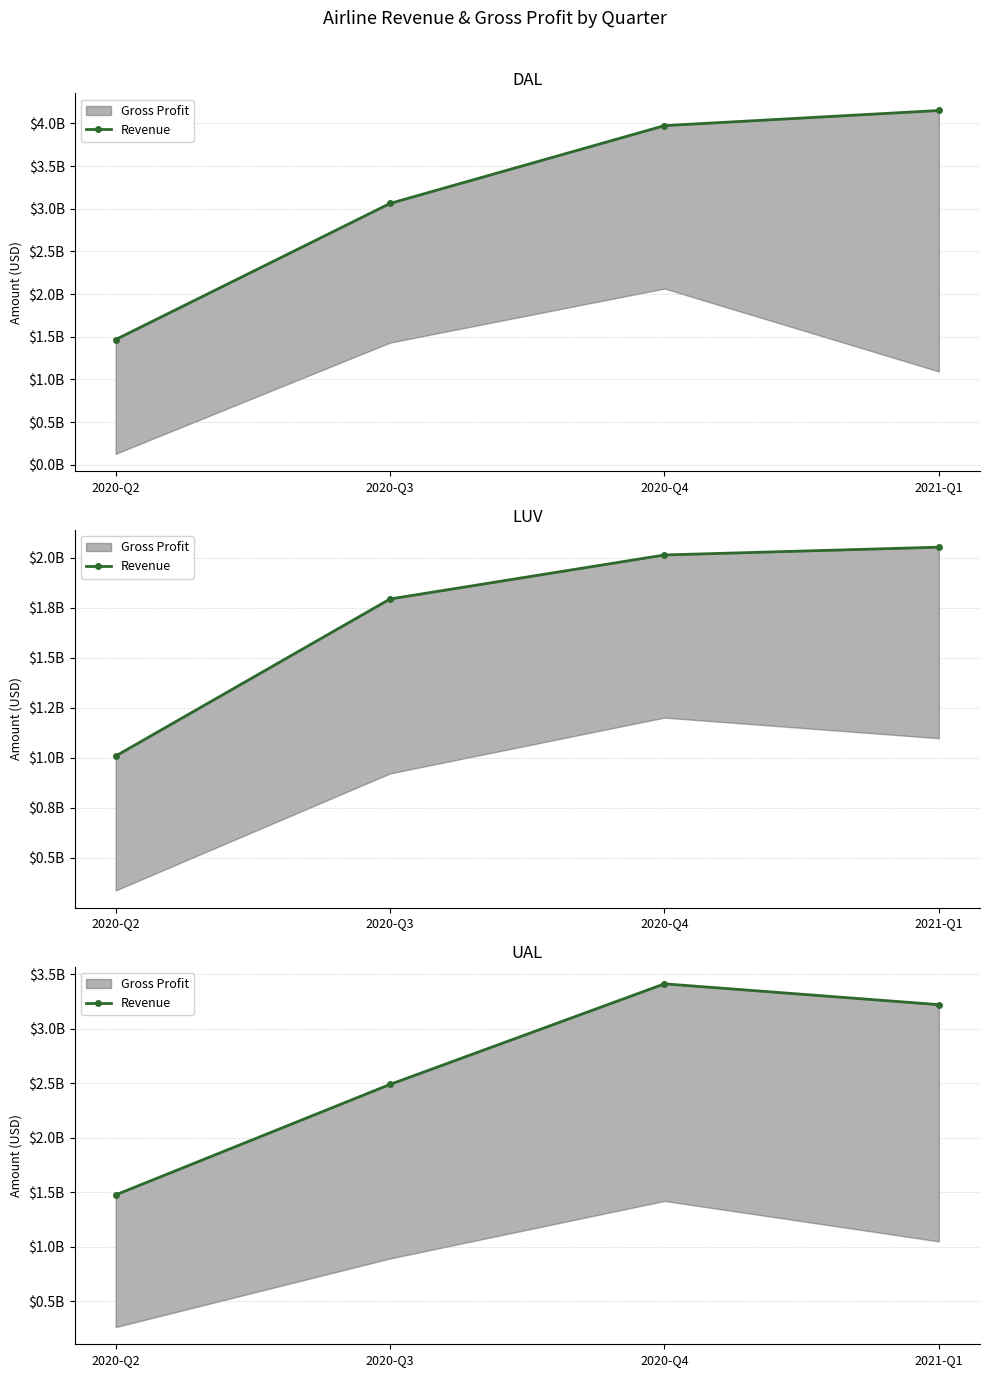

Is it true that the value at 2021-Q1 is 5374604990?

False